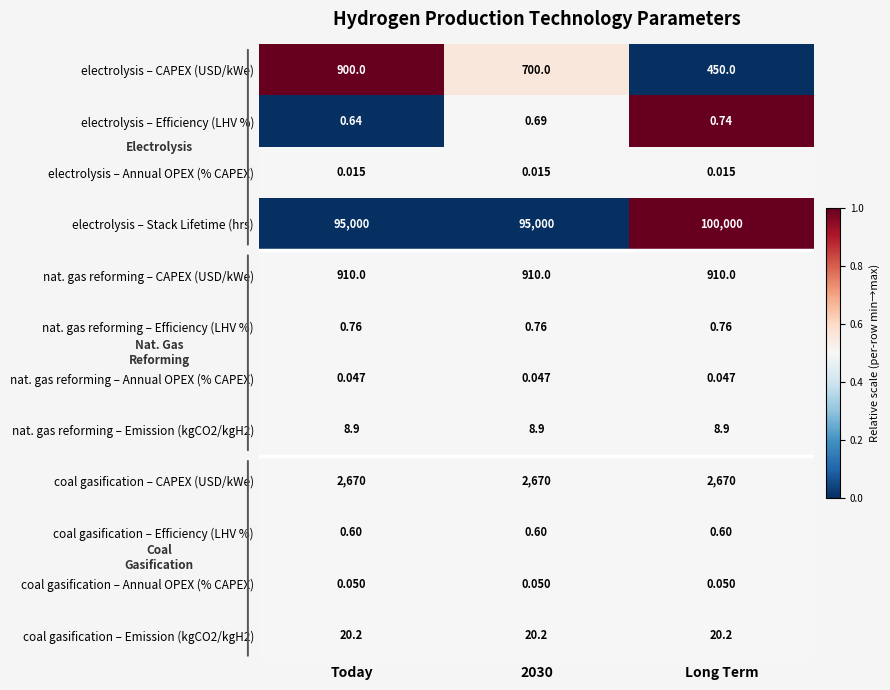

Count the number of data series in this chart.

12